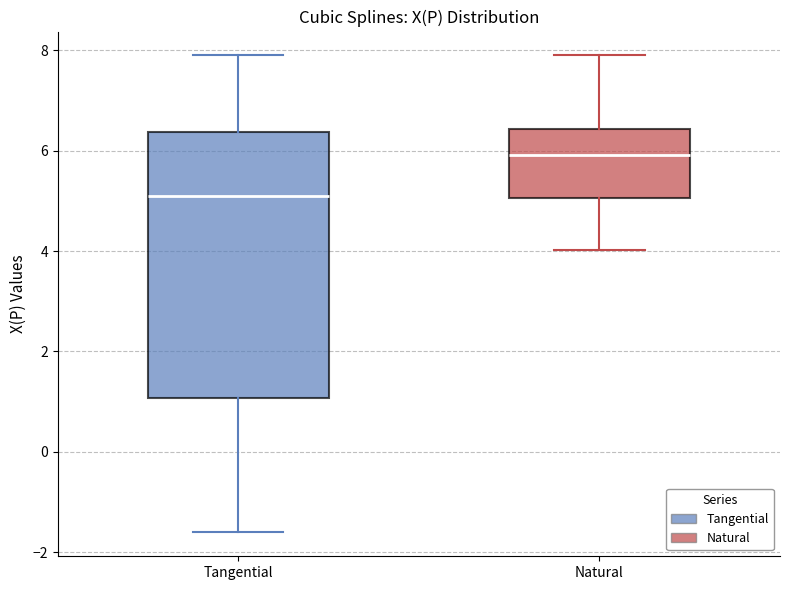

Which box's median line is the lowest?

Tangential